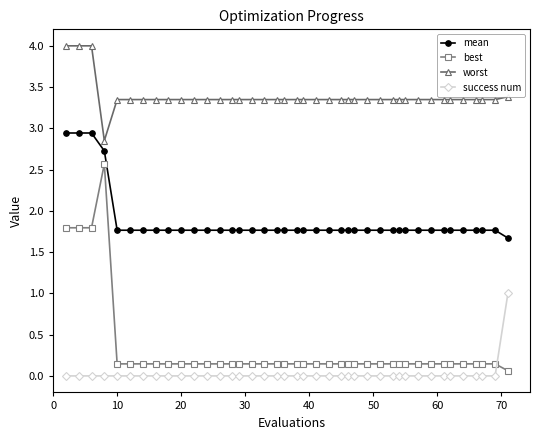

True or false: worst and mean intersect in this chart.

False